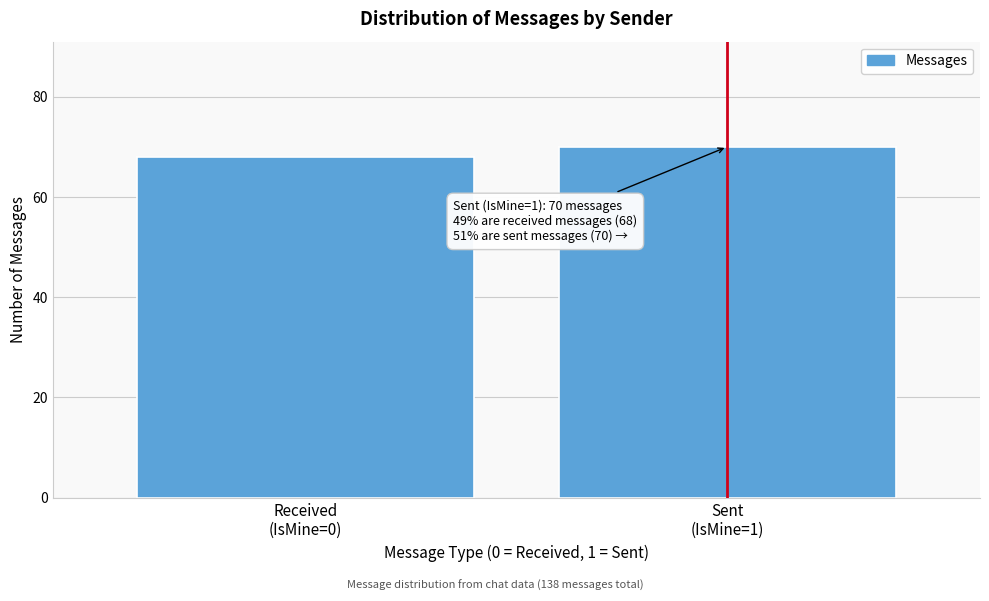

Reading left to right, list all the values displayed in this chart.

68	70